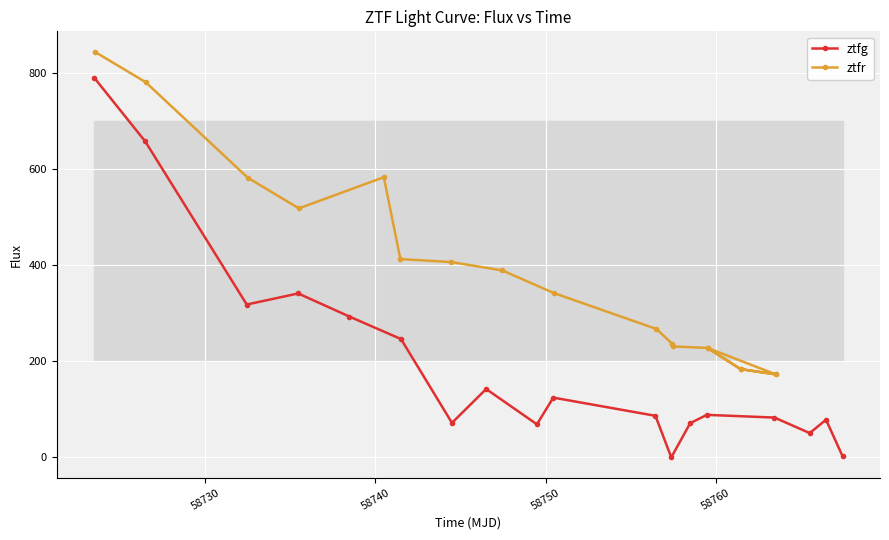

What is the value of the ztfg point at the 9th from the left?

67.9